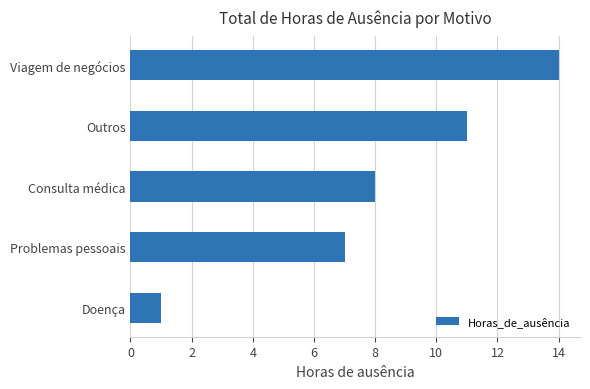

What is the greatest value displayed?

14